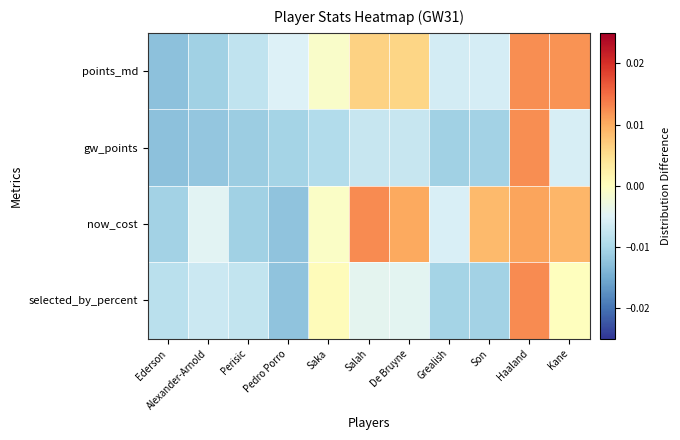

At how many categories does at least one series exceed 0?

6